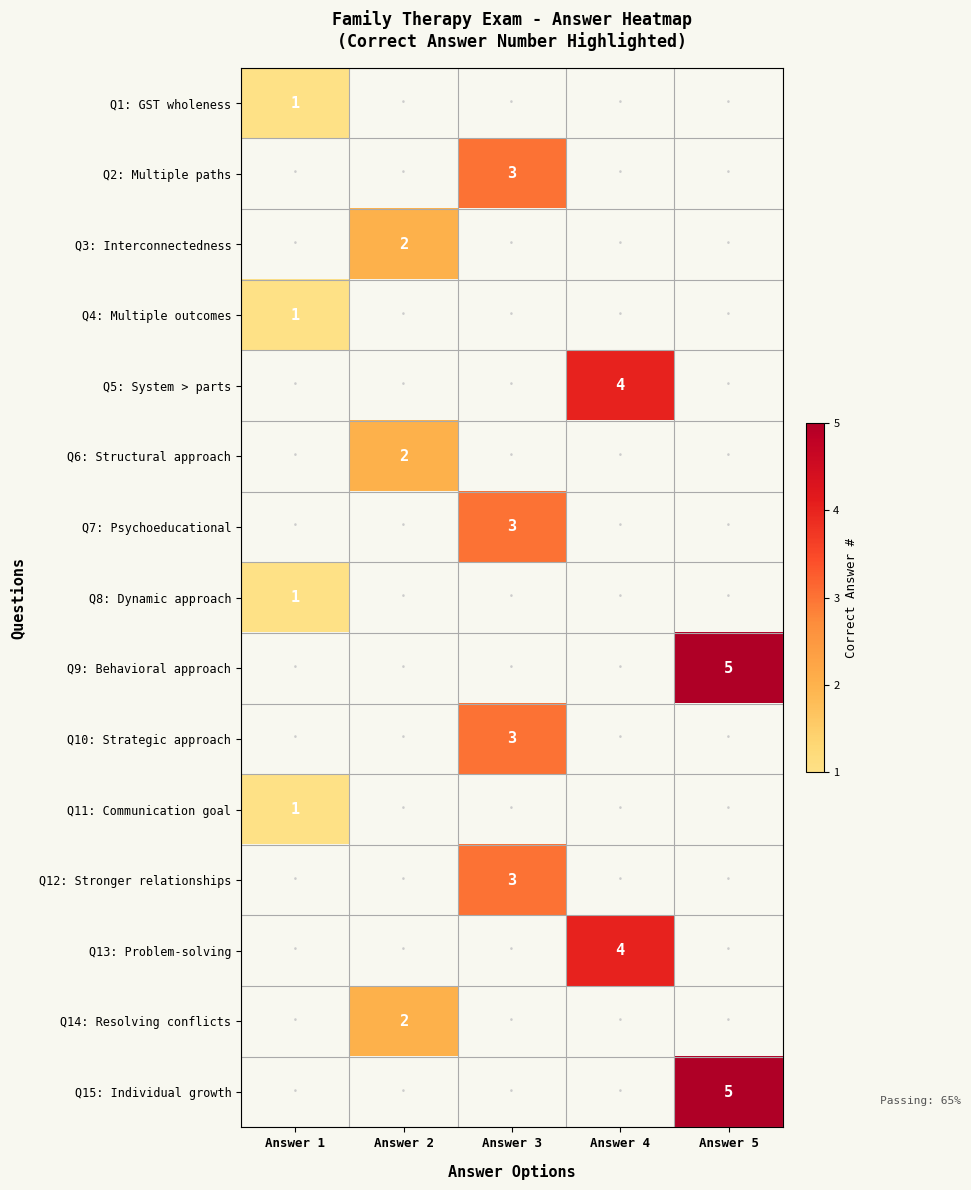

The Q7: Psychoeducational series shows 3 at Answer 3. True or false?

True